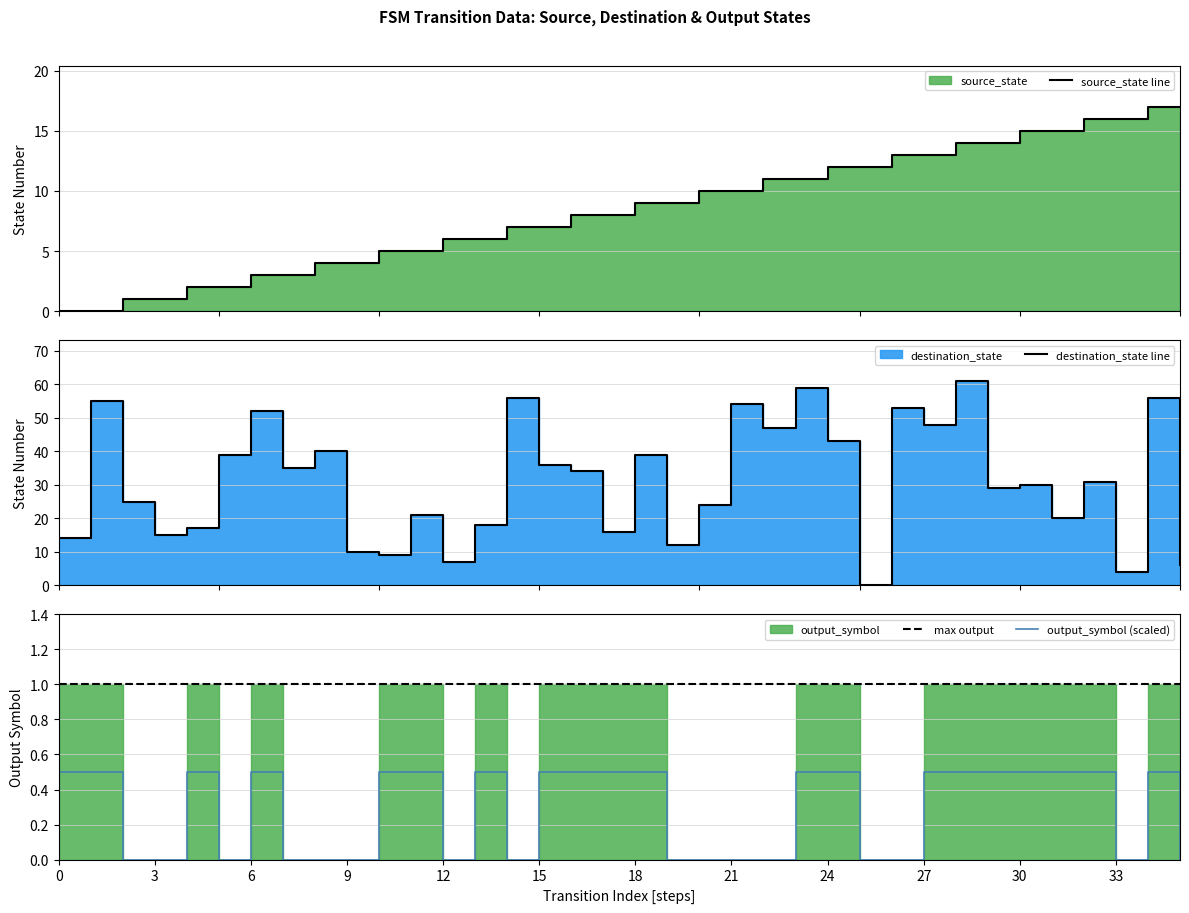

What is the highest value of the max output series?

1.0